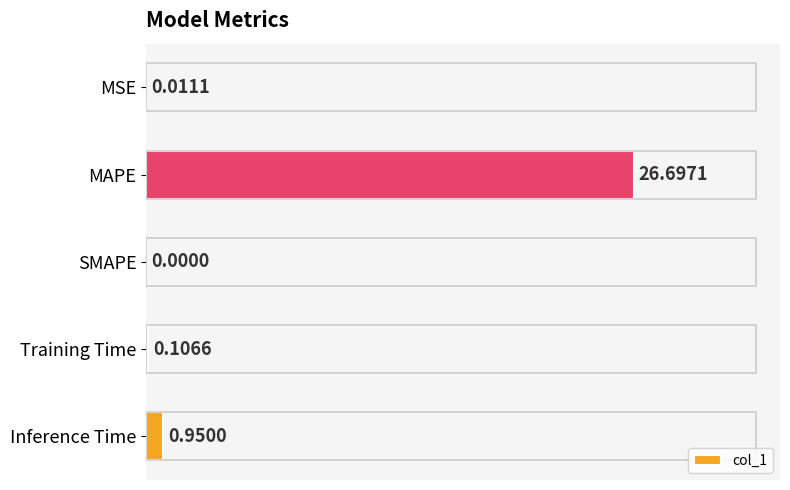

Are the bars horizontal?

Yes